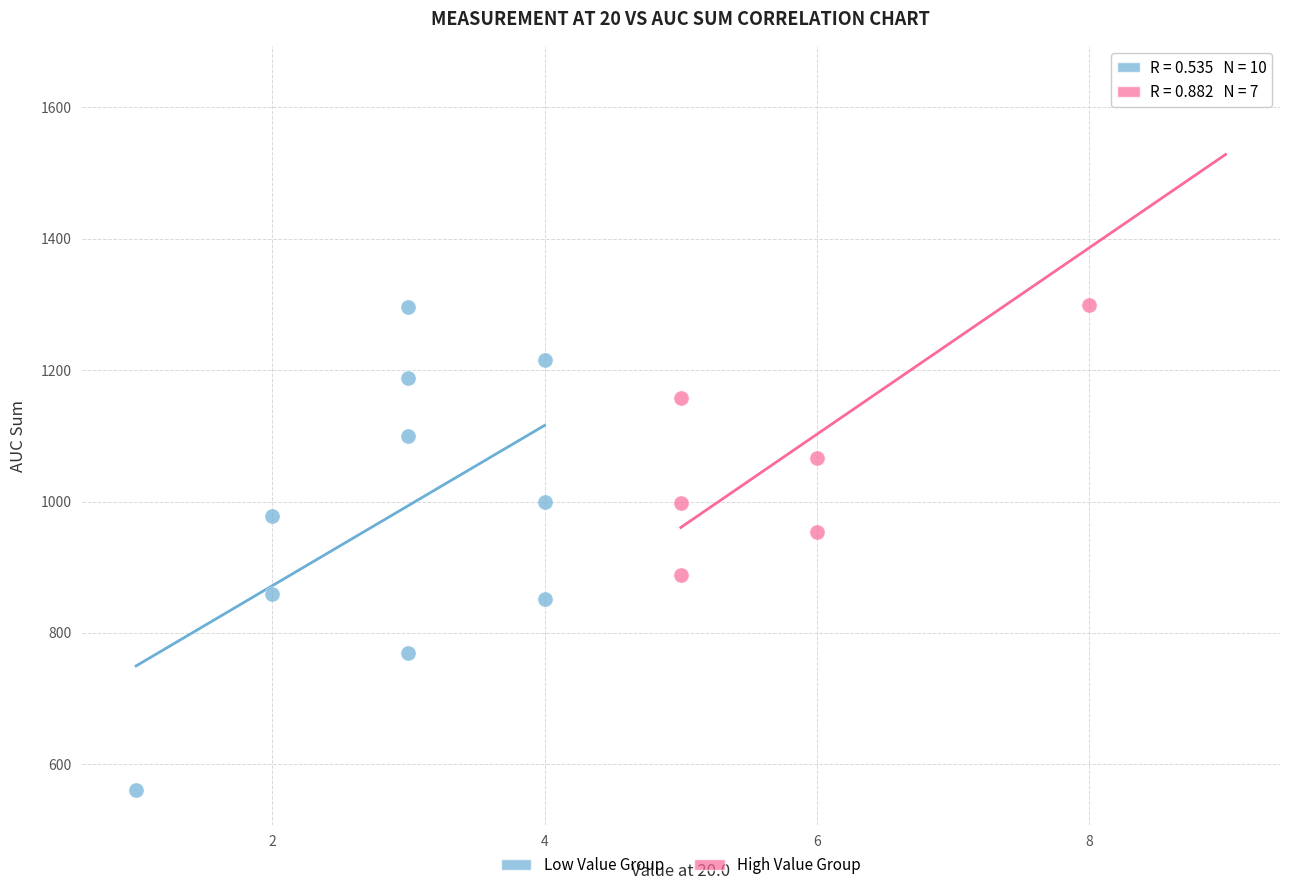

Which series contains the highest Y value?

High Value Group